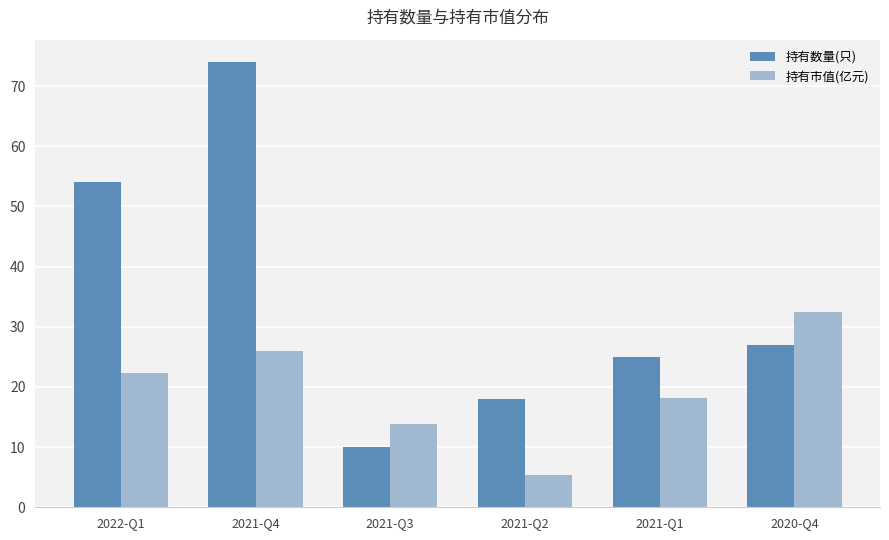

What is the approximate value of 持有数量(只) at 2020-Q4?

27.0